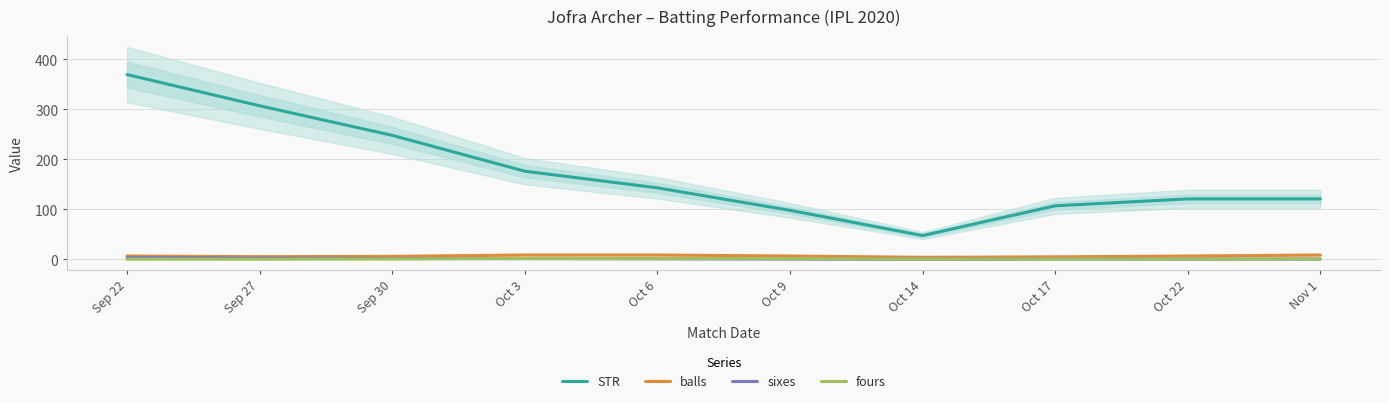

Rank the series by their maximum value, from highest to lowest.

STR, balls, sixes, fours